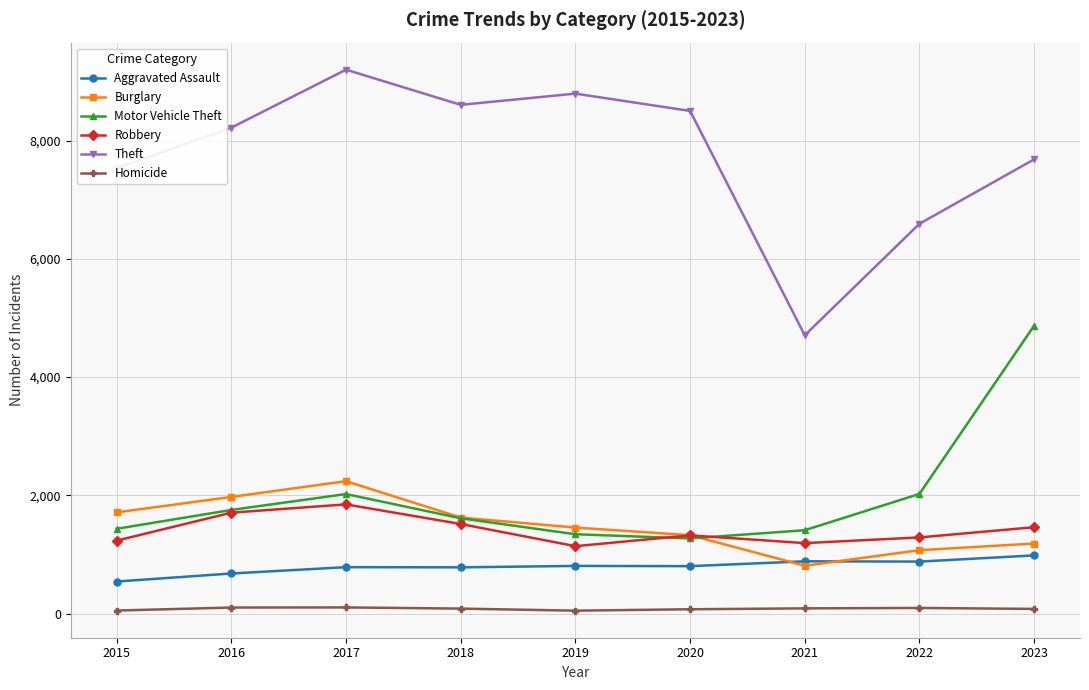

Is the value of Burglary at 2021 greater than the value of Robbery at 2015?

No